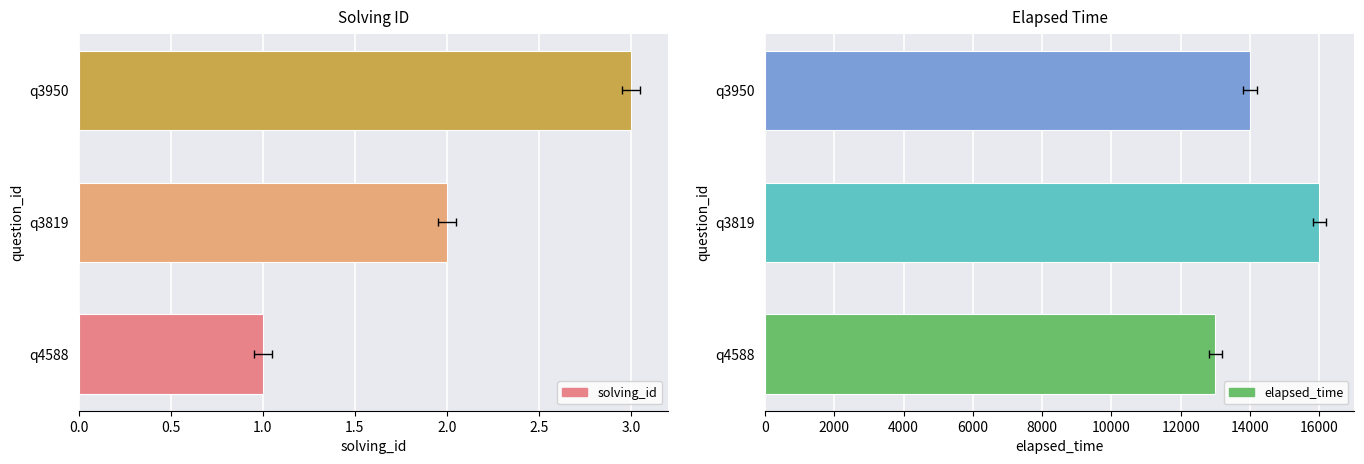

What are all the series names shown in the legend?

solving_id, elapsed_time